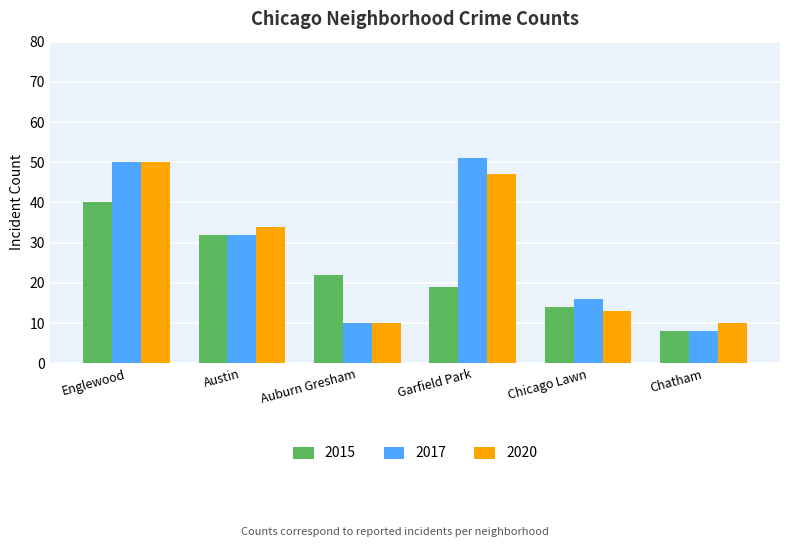

At Garfield Park, list the series in order from smallest to largest.

2015, 2020, 2017